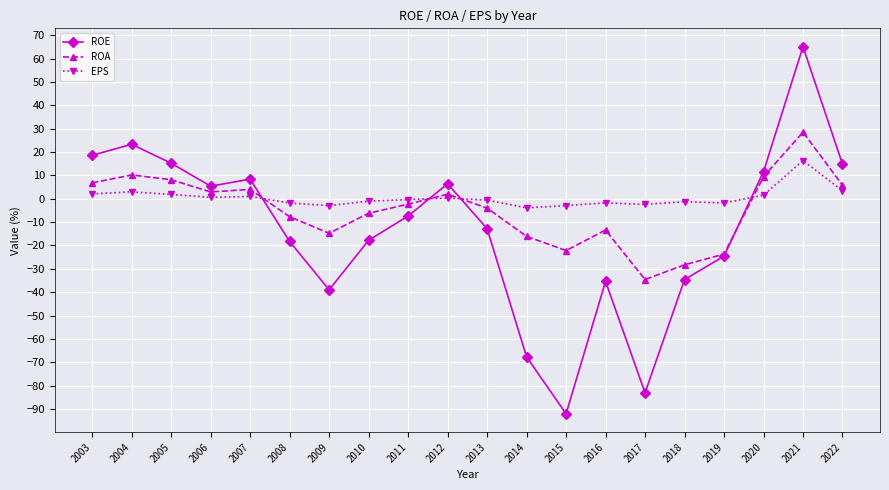

True or false: ROA has more than 1 points higher than both neighbors.

True